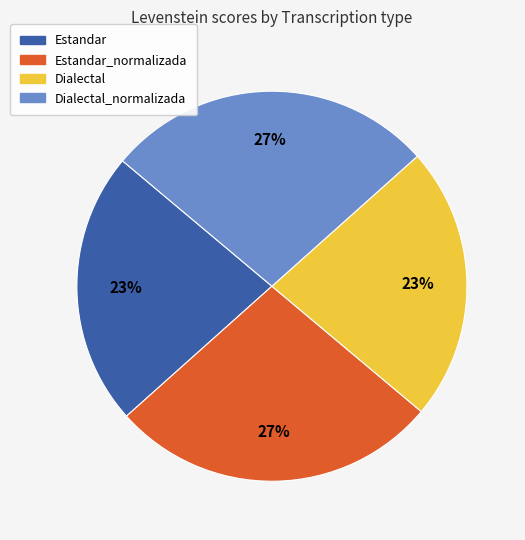

Is it true that Estandar_normalizada is 36% of the pie?

False